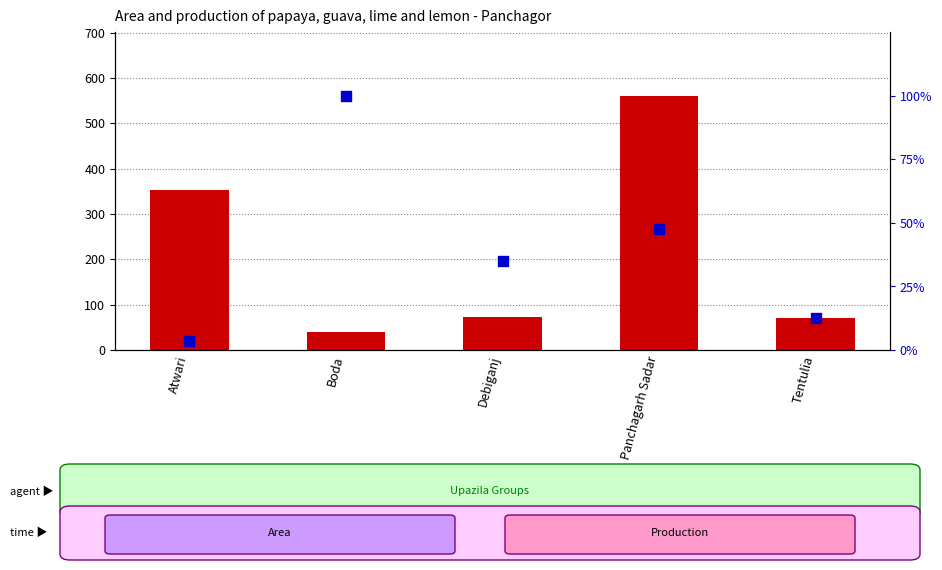

Is the value of percentile rank within the sample at Panchagarh Sadar greater than the value of count at Debiganj?

No